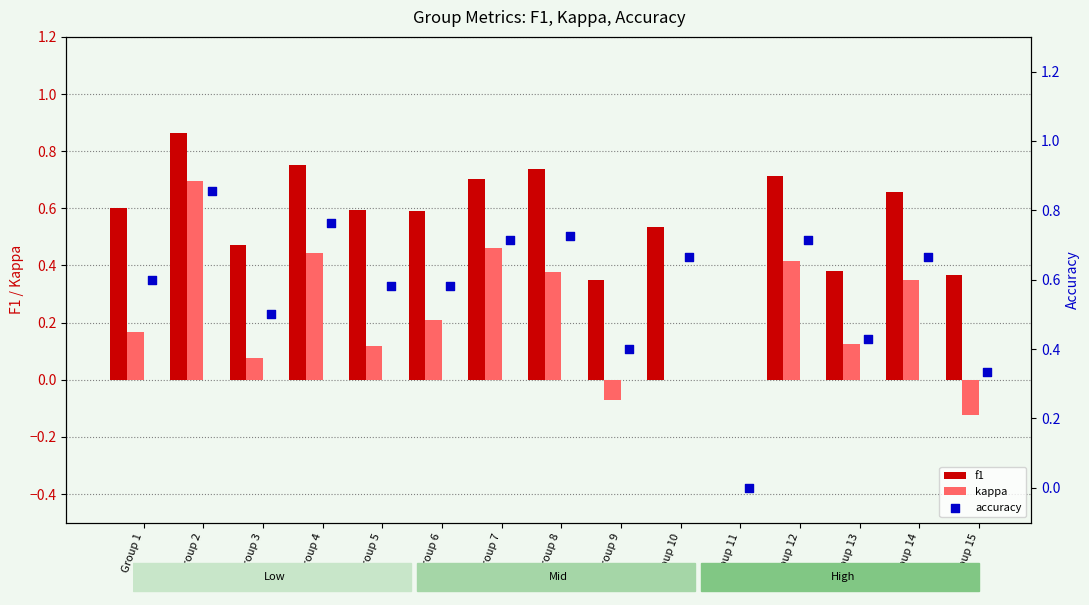

Which series has the largest total across all categories?

accuracy